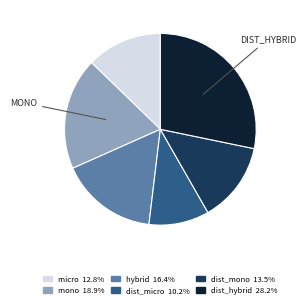

Does any single category account for the majority?

No